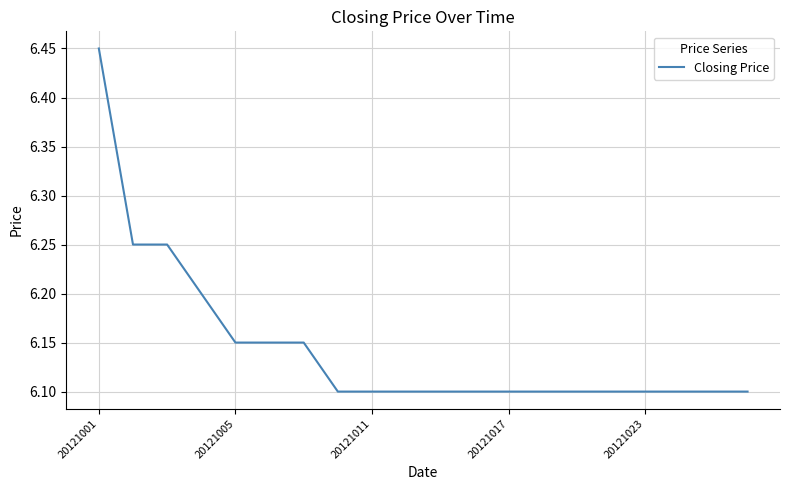

What is the smallest value displayed?

6.1